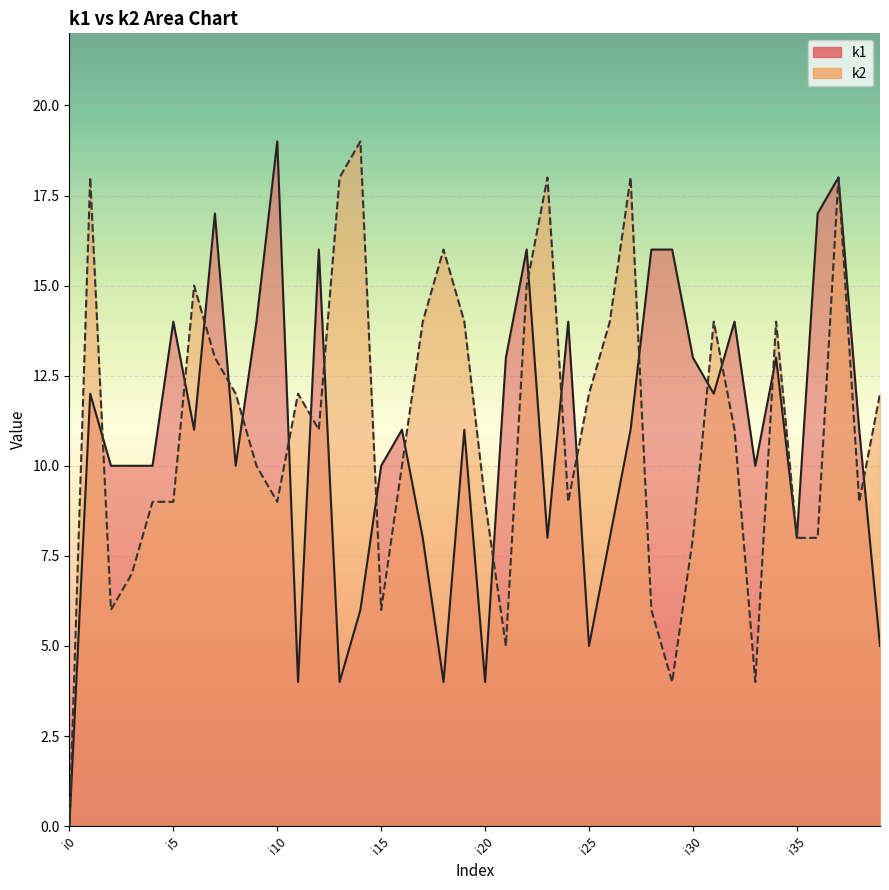

Rank the series at i37 from lowest to highest value.

k1, k2